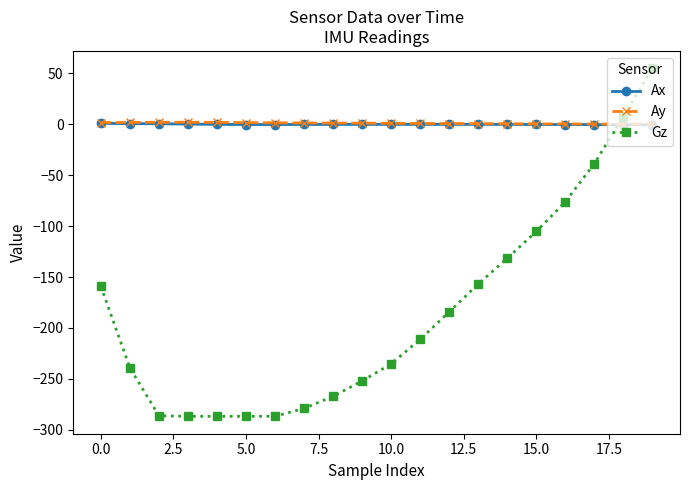

What is the average value of the Ay series?

1.0